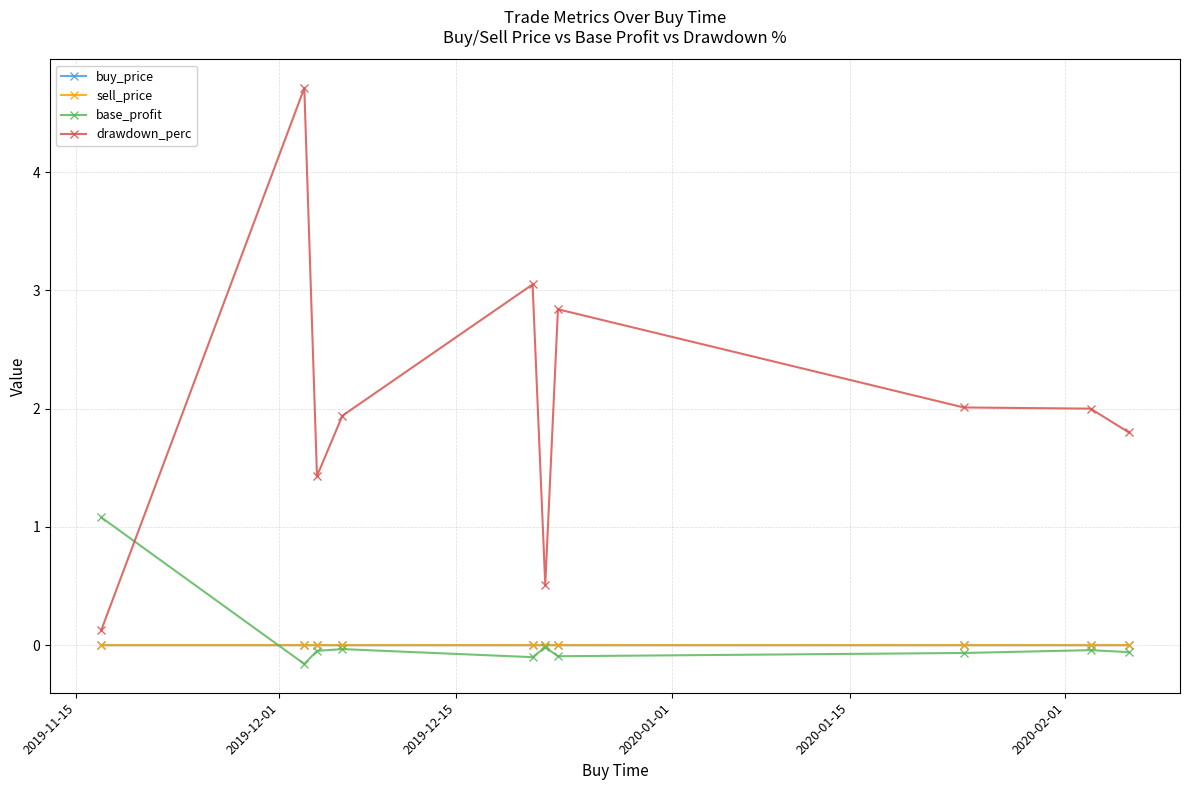

Which series has the largest total across all categories?

drawdown_perc